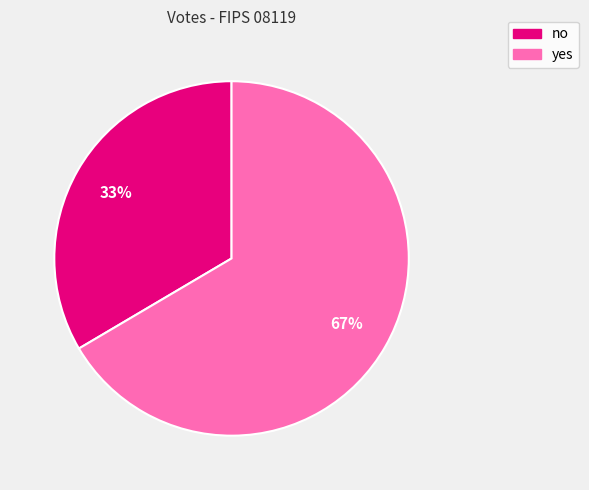

The no slice represents 26% of the pie. True or false?

False